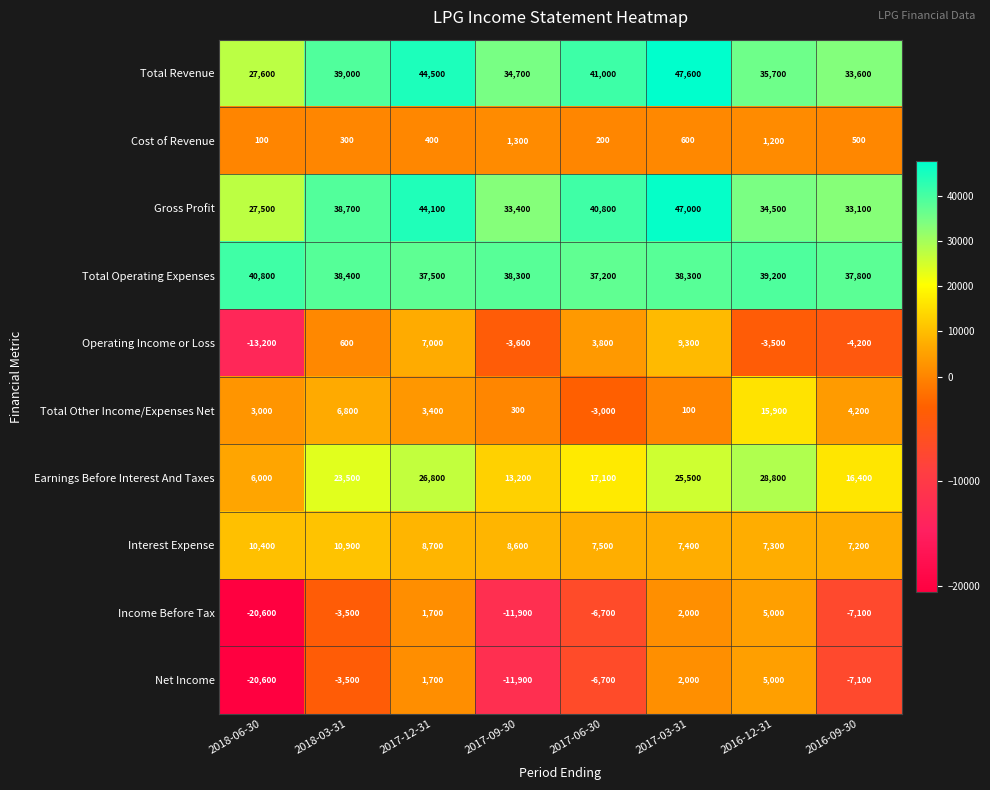

How many series are shown in this chart?

10